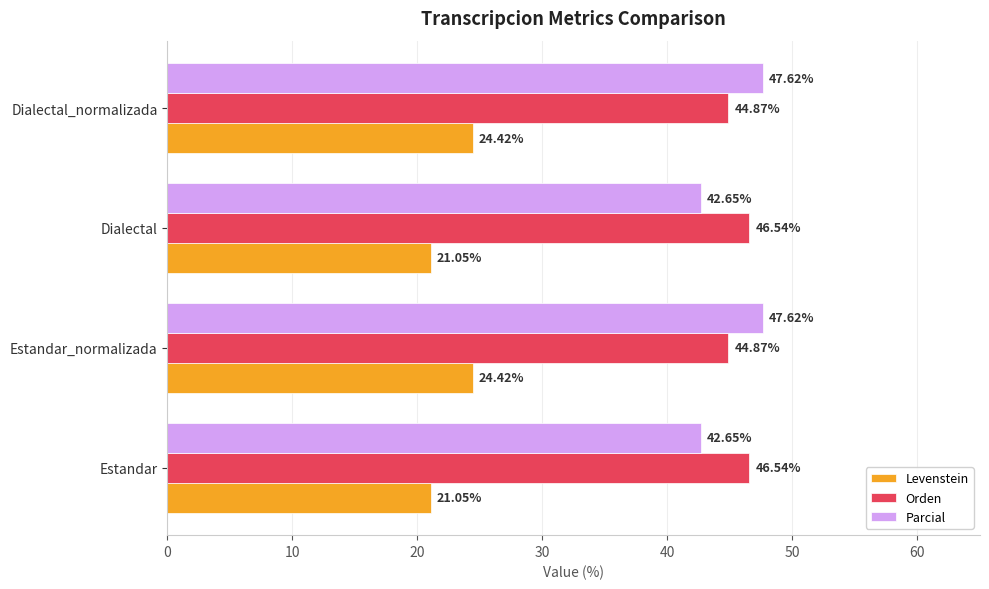

What are all the series names shown in the legend?

Levenstein, Orden, Parcial